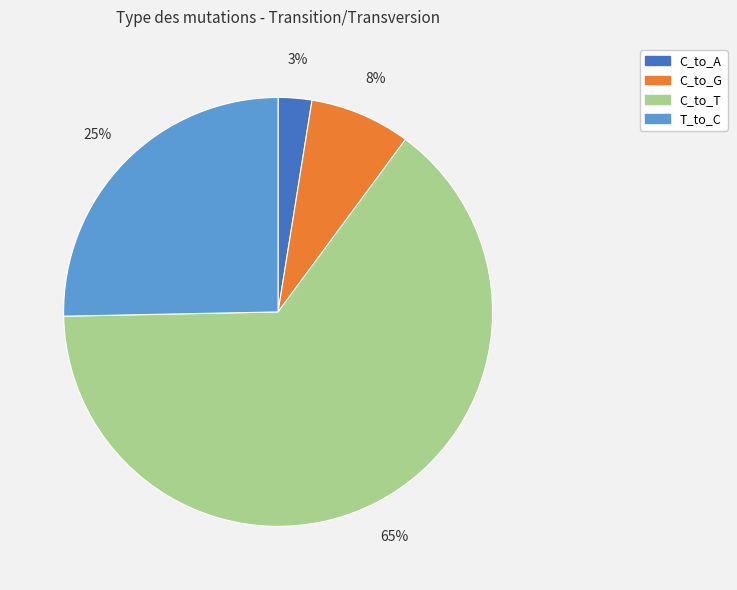

To the nearest percent, what is the average slice percentage?

25%